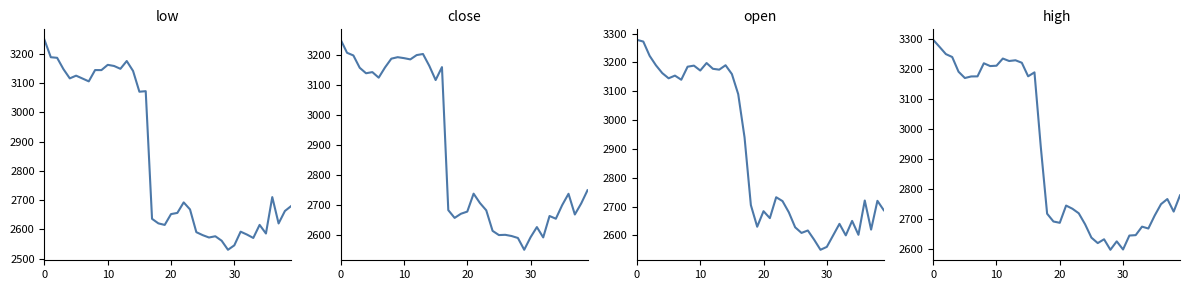

What is the difference between the second highest and second lowest values in the low series?

642.8